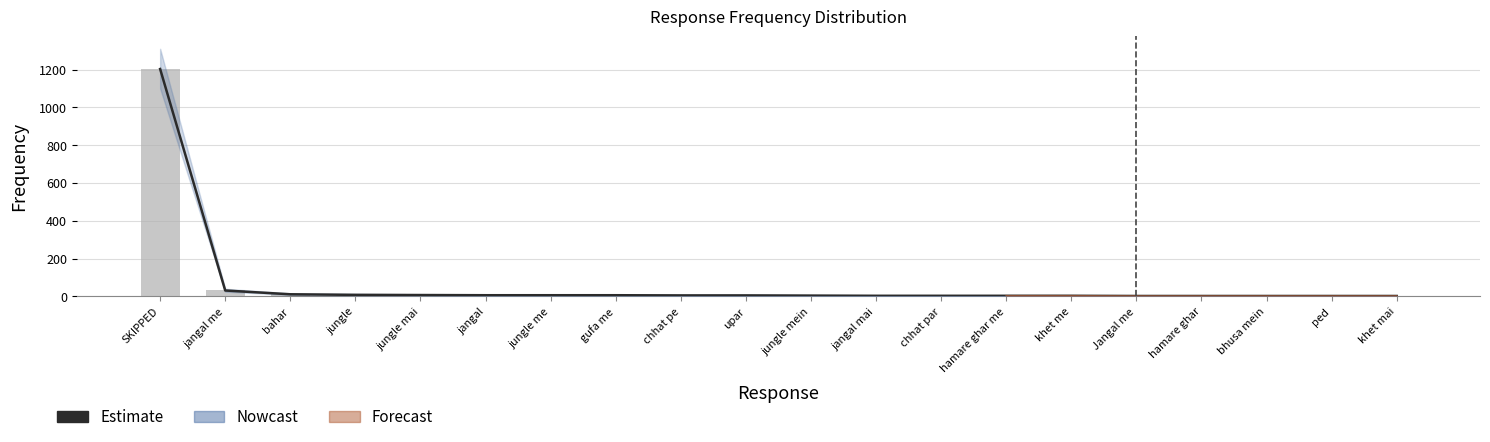

The value of Estimate at Jangal me is 2. True or false?

True